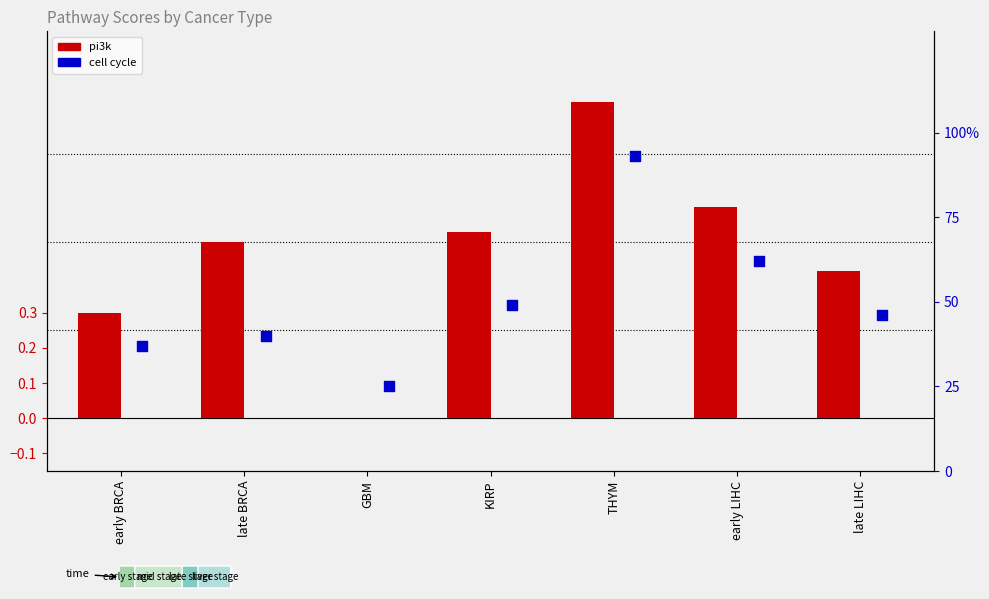

Is the value of pi3k at THYM greater than the value of cell cycle at late LIHC?

Yes